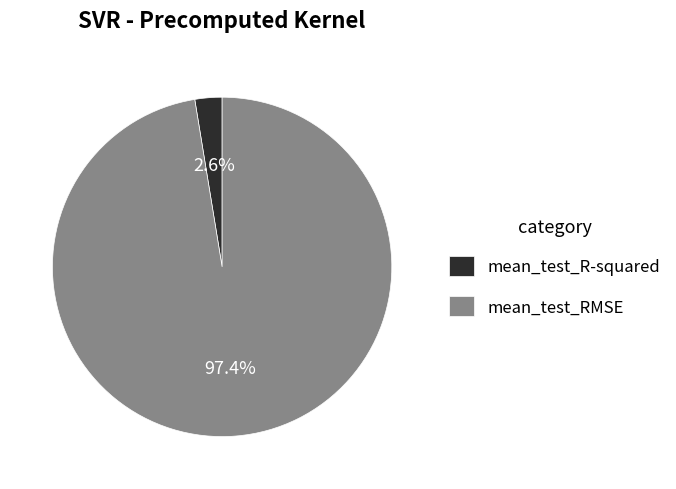

What percentage do mean_test_R-squared and mean_test_RMSE together represent?

100.0%